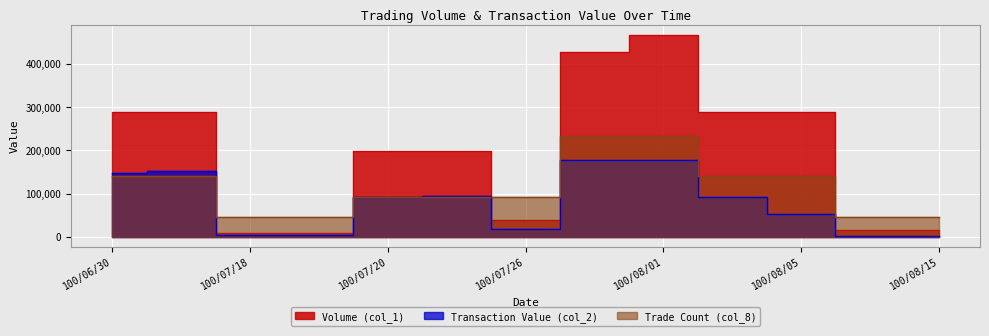

How many lines are shown in the chart?

3